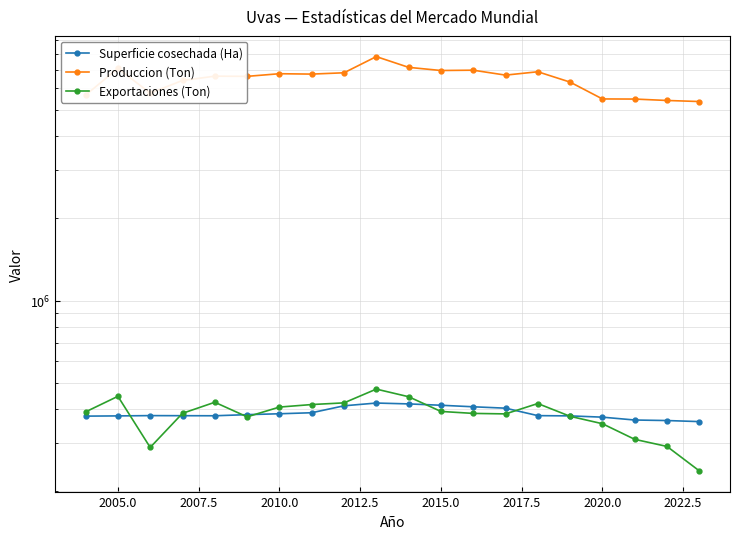

True or false: Produccion (Ton) and Superficie cosechada (Ha) intersect in this chart.

False